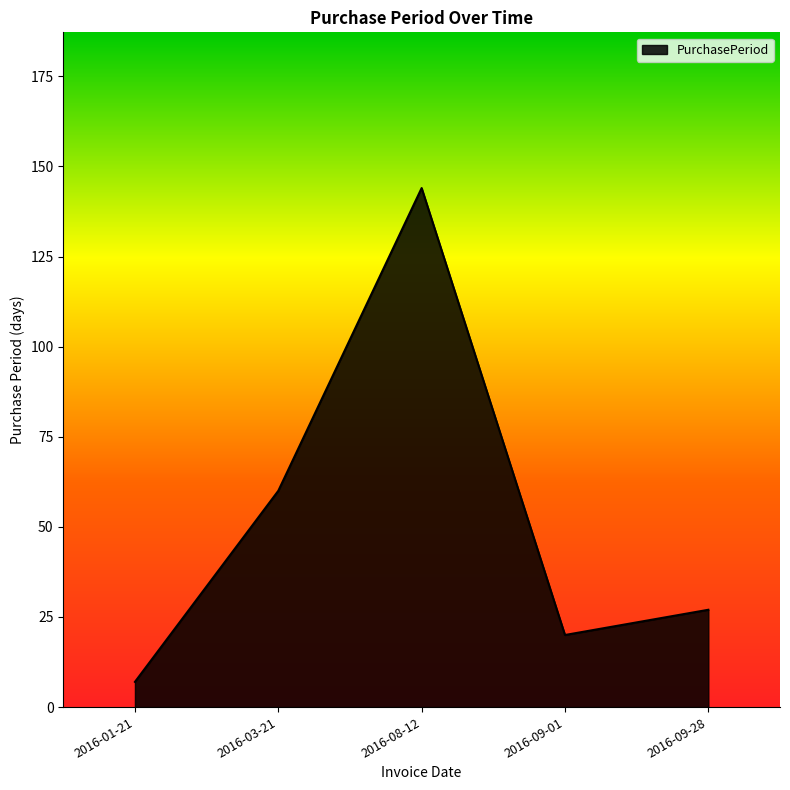

What is the greatest value displayed?

144